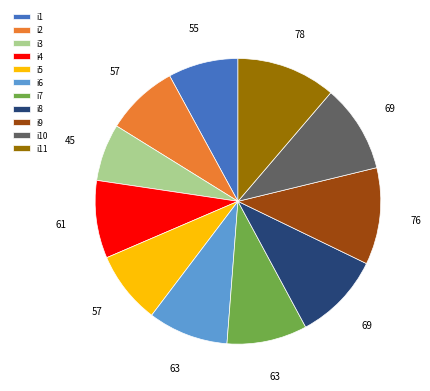

Between i1 and i6, which is larger?

i6